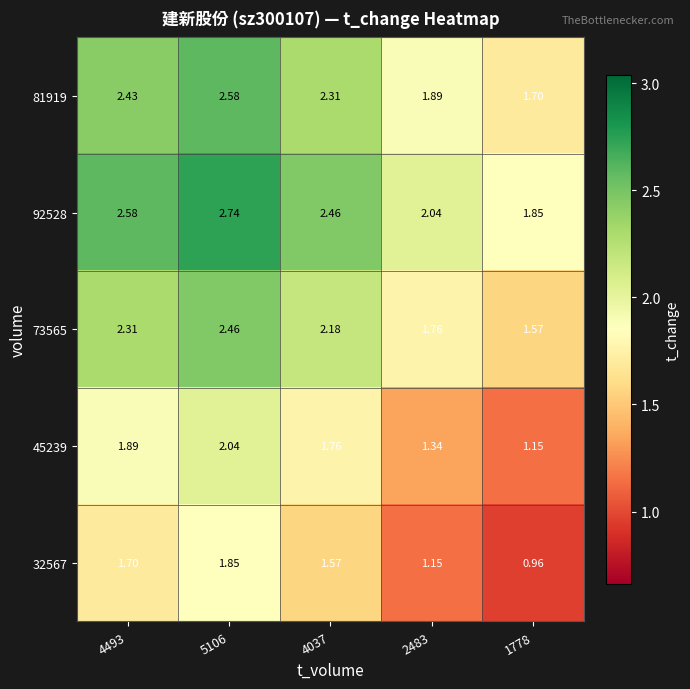

Is the value of 73565 at 5106 greater than the value of 45239 at 4037?

Yes